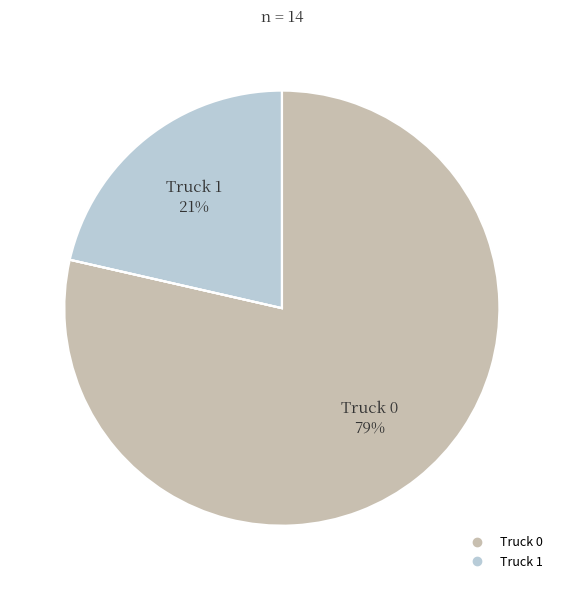

Count the number of slices in the pie.

2